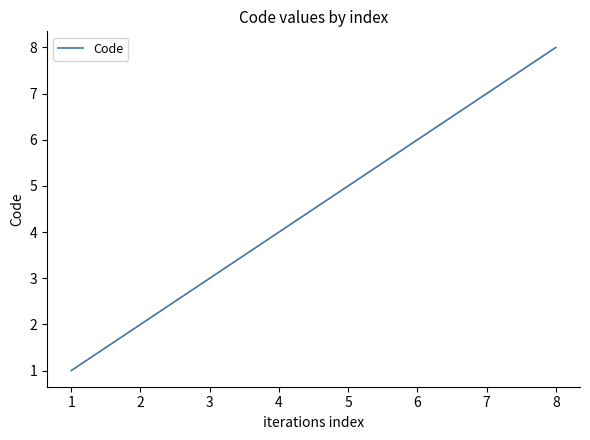

How many values are between 3 and 7?

5